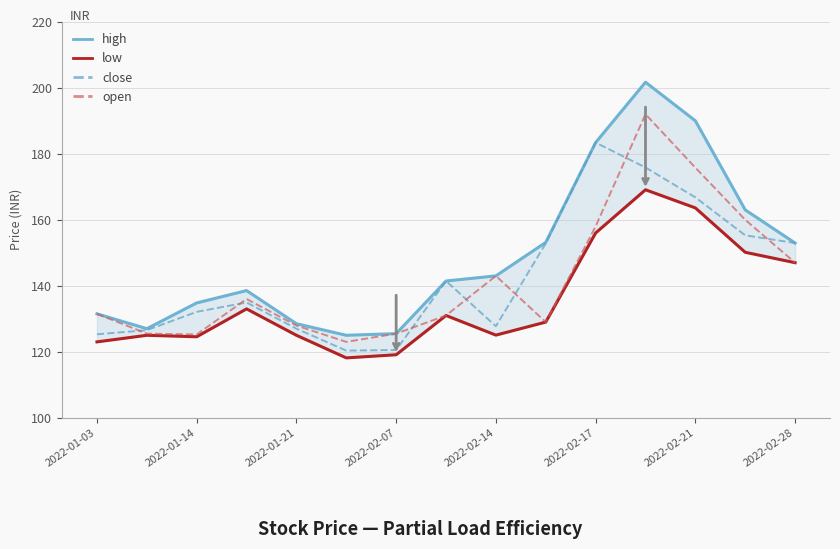

The close series shows 127.8 at 2022-02-14. True or false?

True